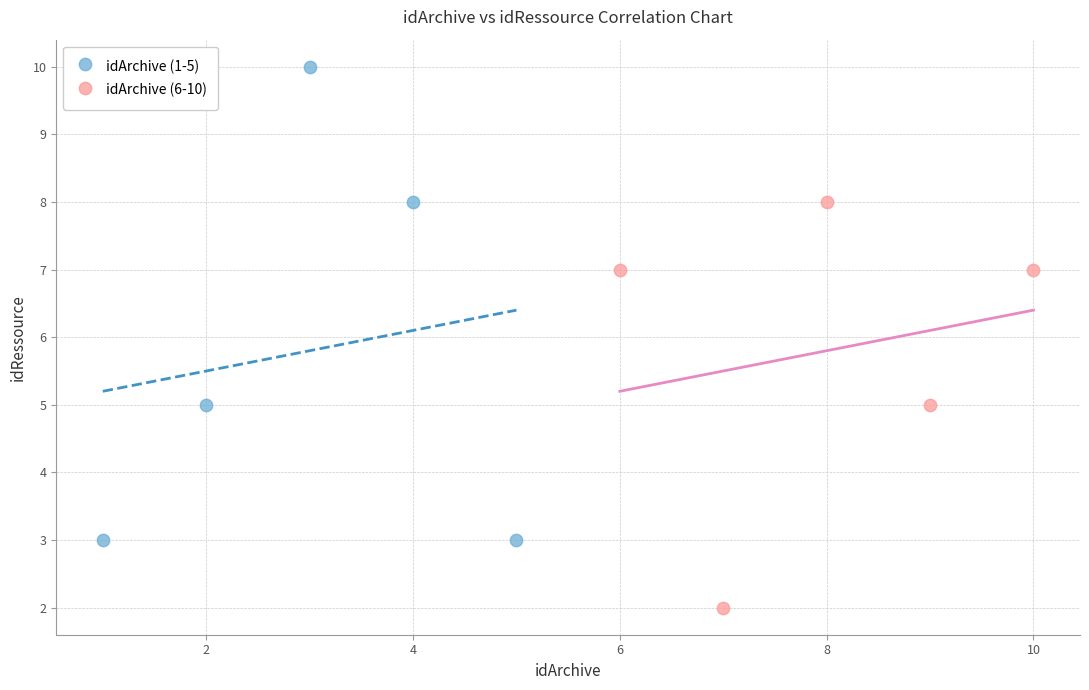

Which series contains the lowest Y value?

idArchive (6-10)